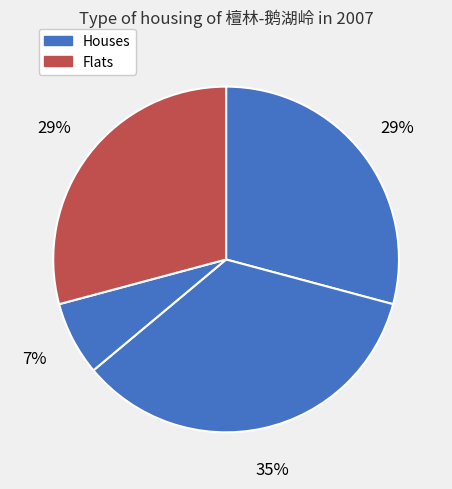

Count the number of slices in the pie.

4